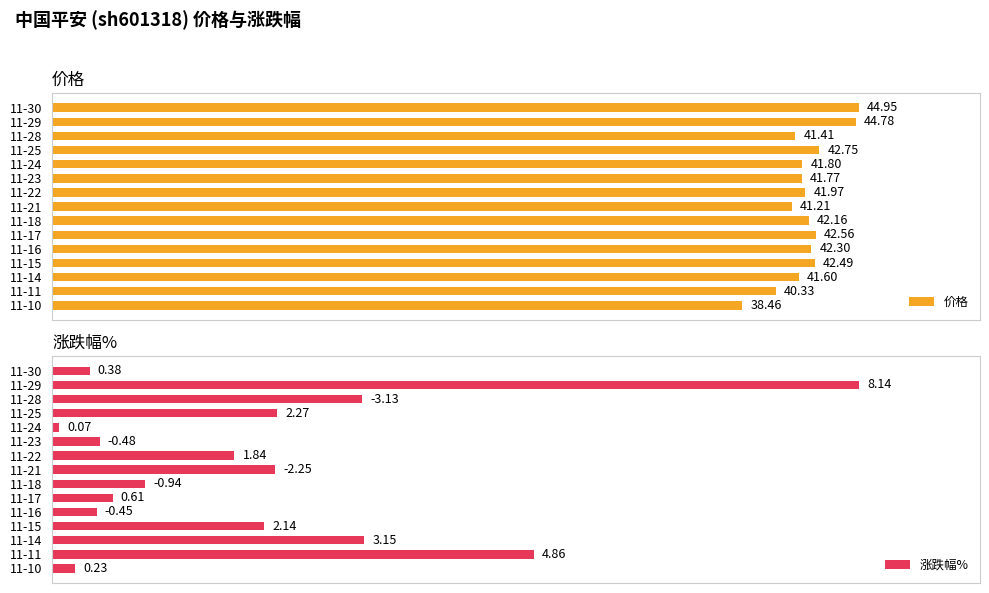

Which series has the largest range (max minus min)?

涨跌幅%